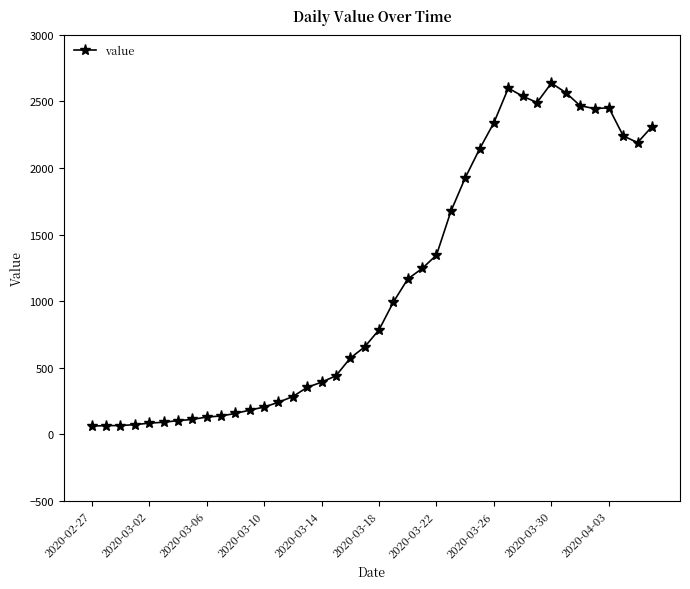

What is the sum of all values?

44951